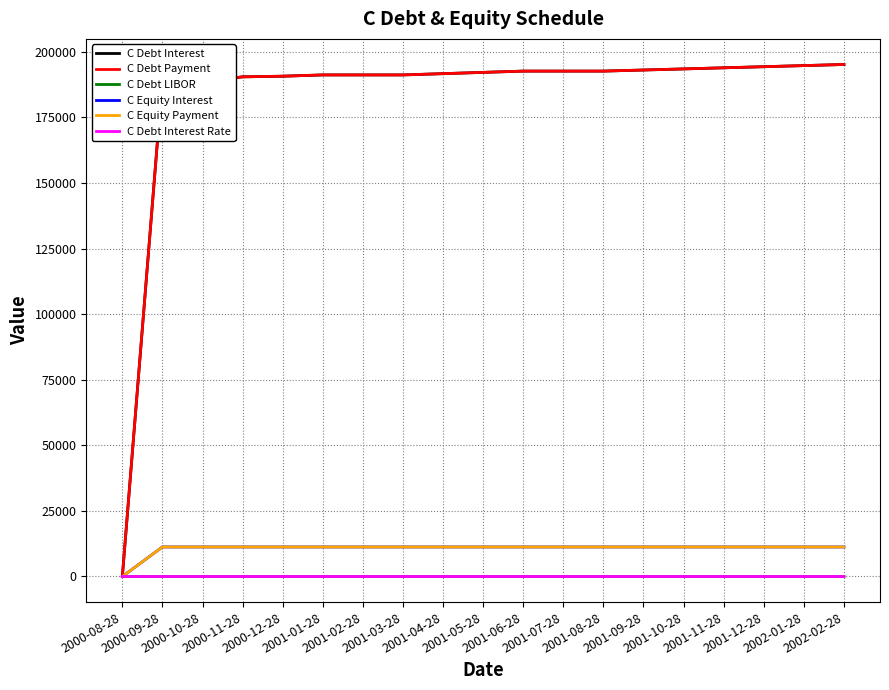

How many lines are shown in the chart?

6